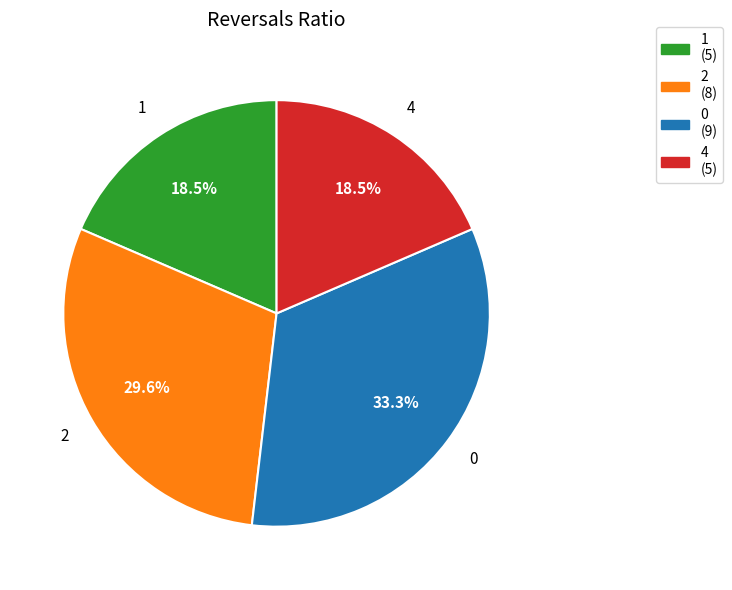

Approximately how many times larger is the value at 1 compared to 2?

0.6